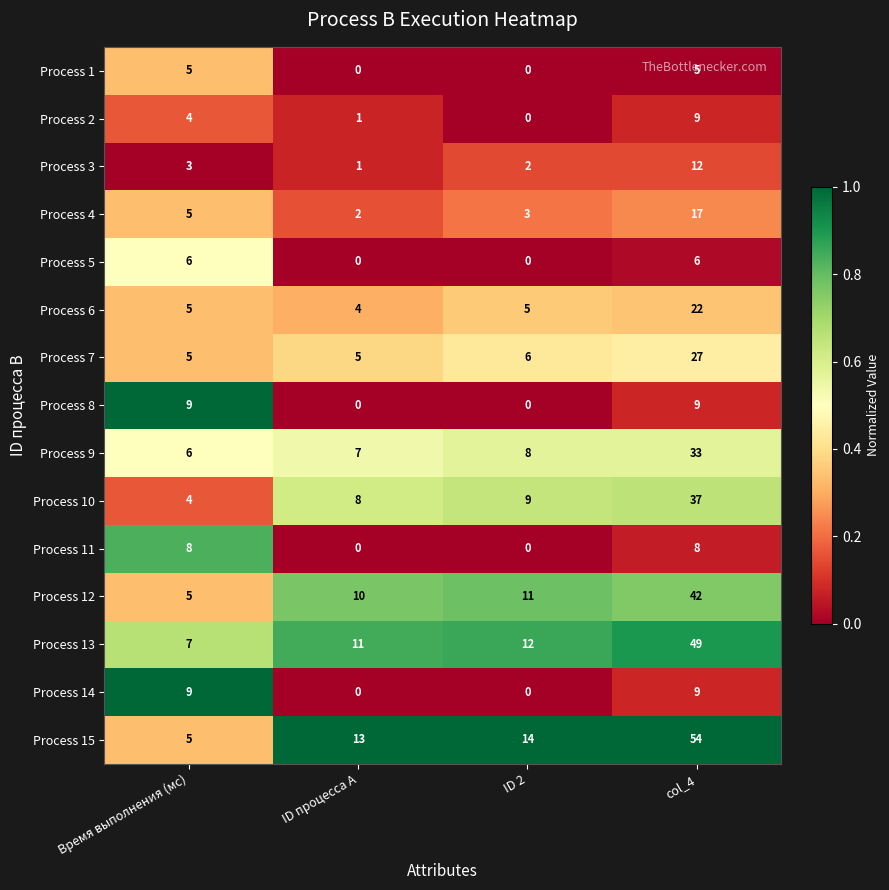

Which category has the highest value across all series?

col_4